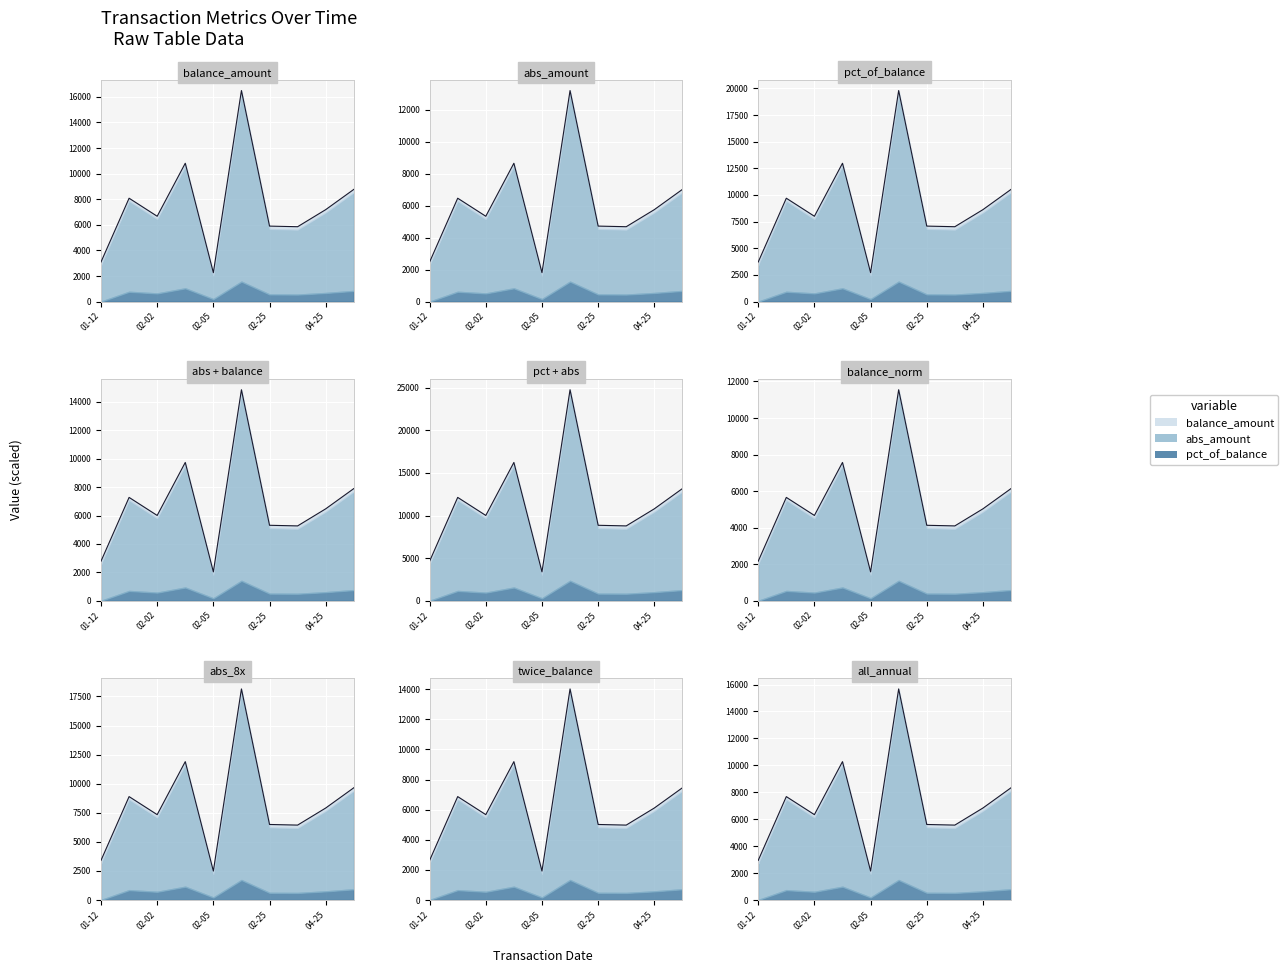

What is the total value across all series at 01-12?

6503.0